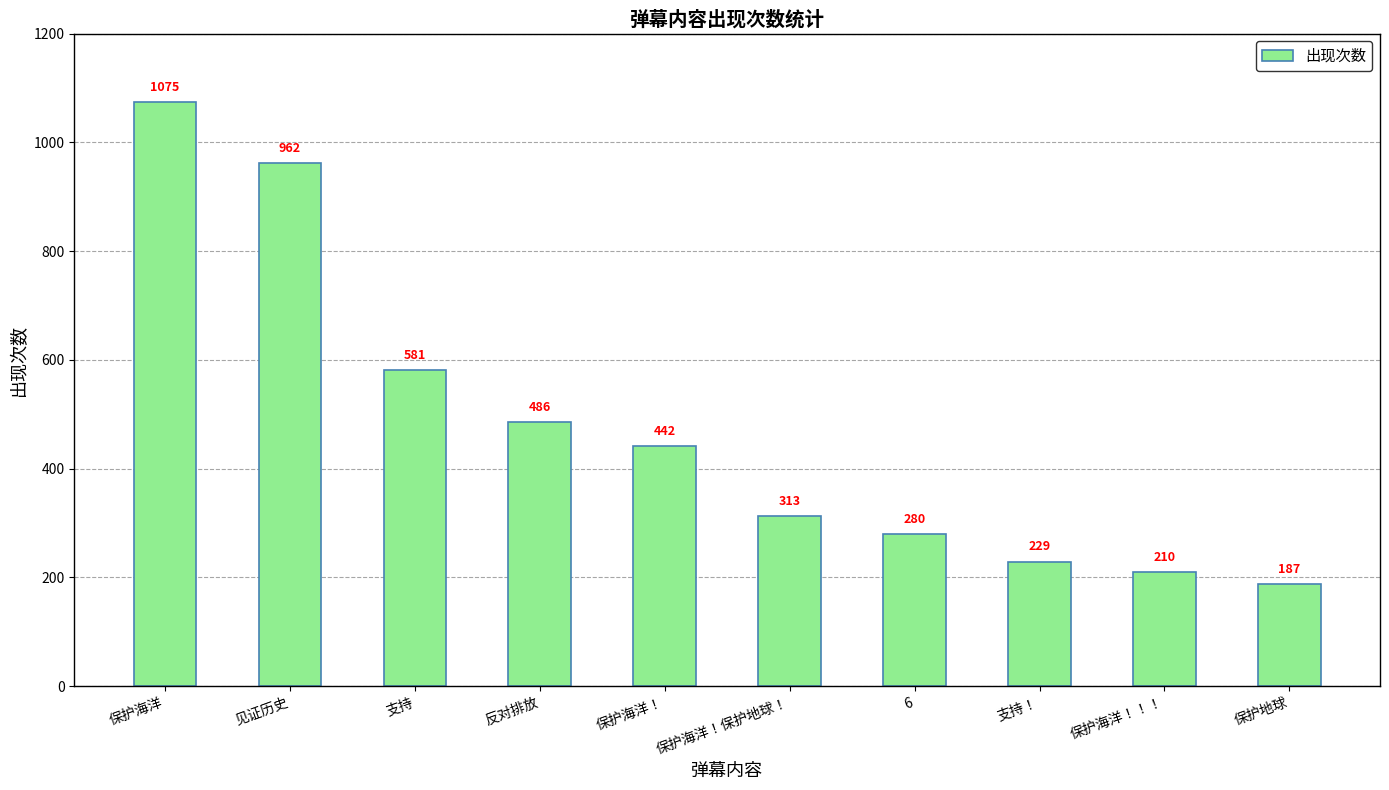

What is the label of the 9th bar from the left?

保护海洋！！！